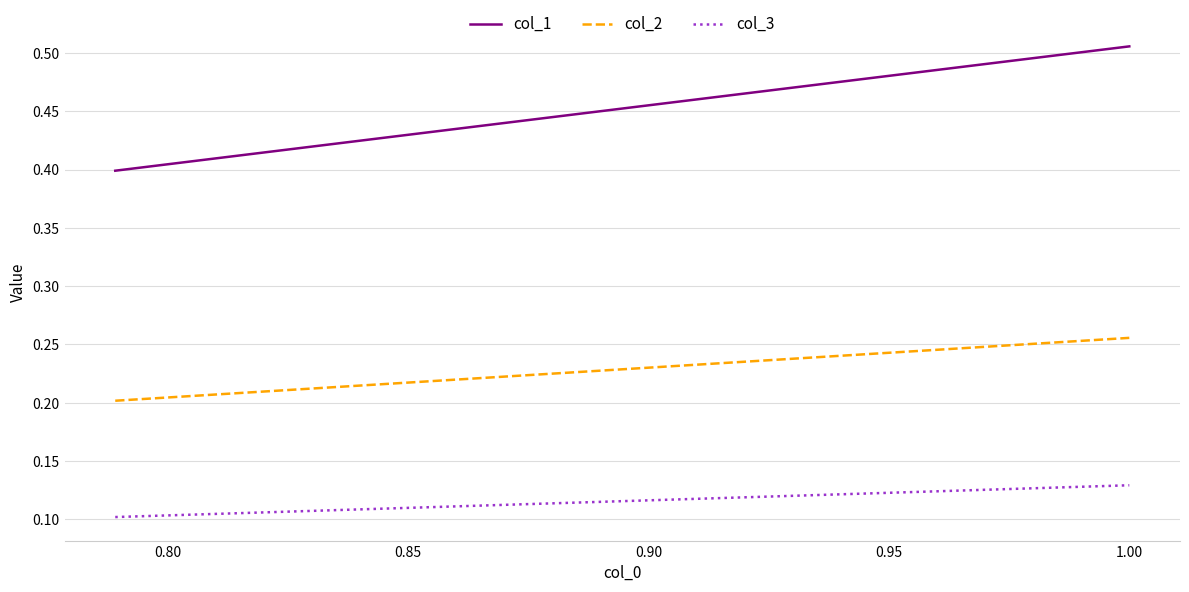

Which series has the widest spread of values?

col_1